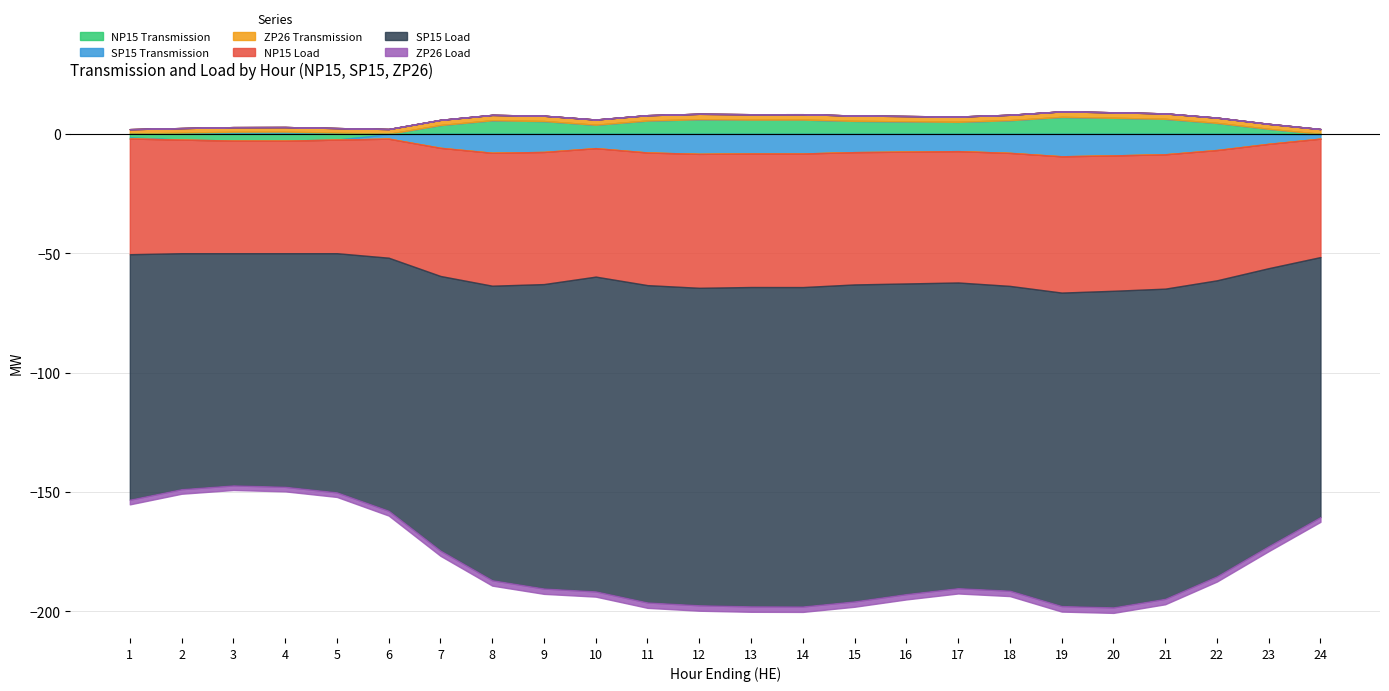

Rank the categories by NP15 Load value from lowest to highest.

19, 20, 21, 12, 14, 13, 18, 8, 11, 15, 9, 16, 17, 22, 10, 7, 23, 6, 24, 1, 2, 5, 3, 4